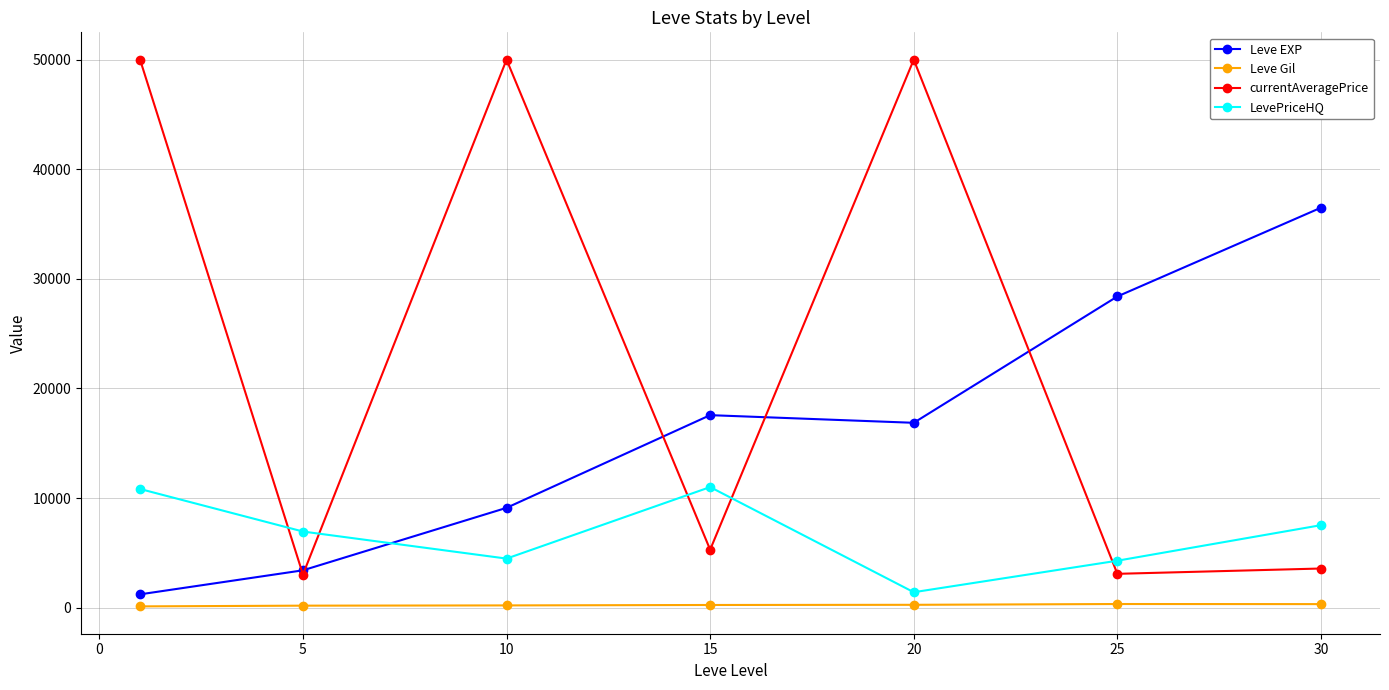

Is this an area chart (filled region under the line)?

No